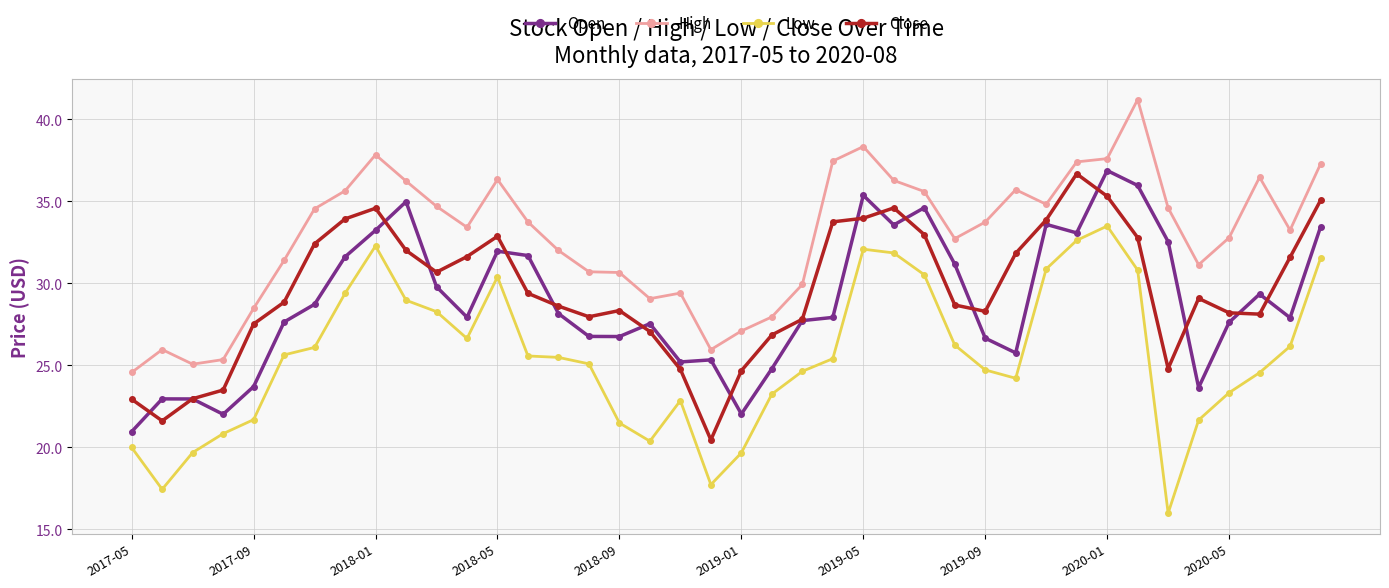

At how many categories does at least one series exceed 19?

40